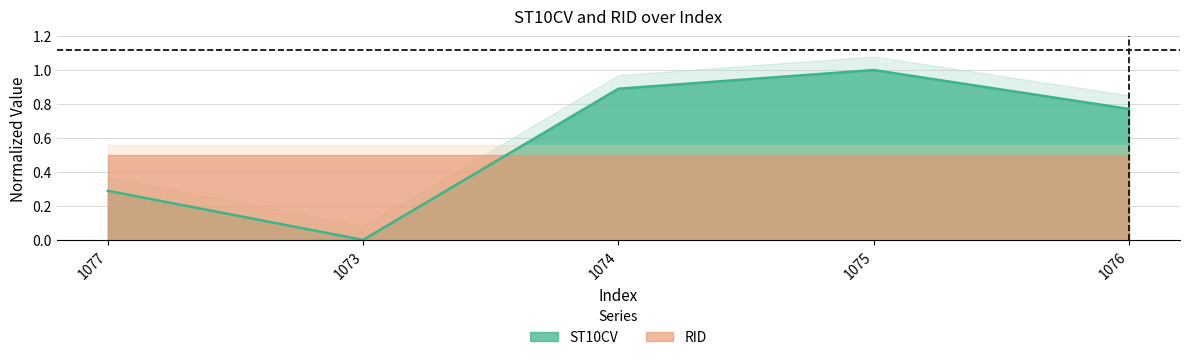

Reading left to right, extract all data points from this chart.

1077=0.3	1073=0.0	1074=0.9	1075=1.0	1076=0.8